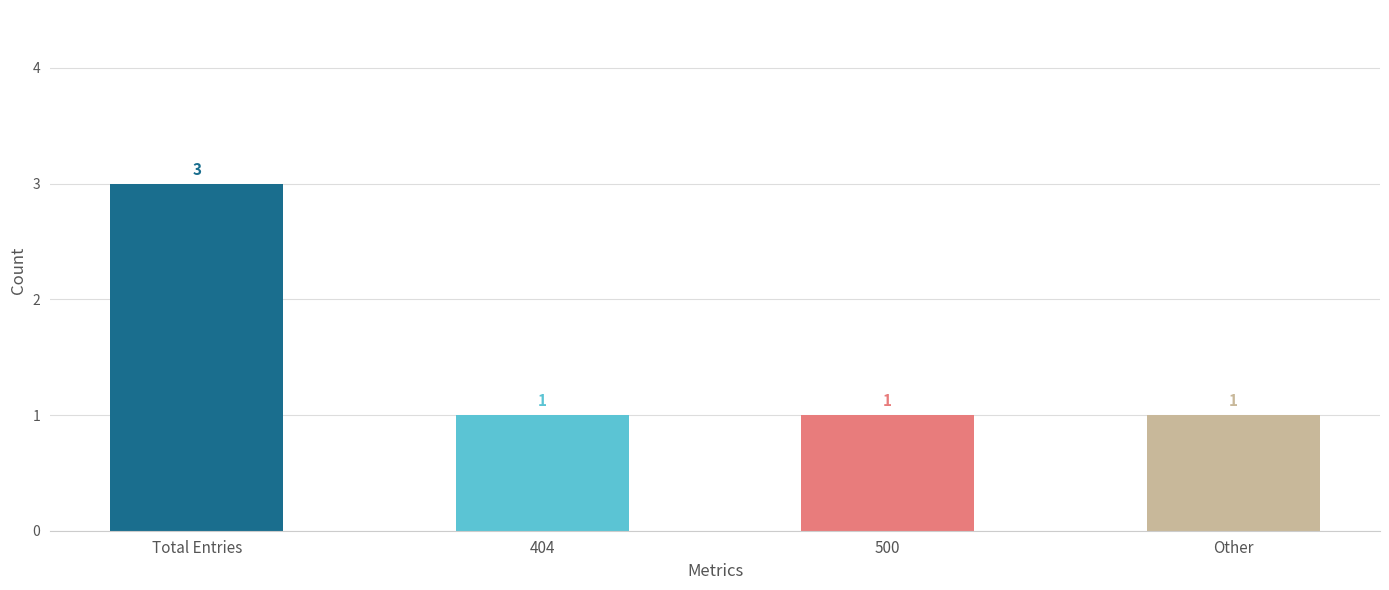

The chart shows a value of 1 at 404. True or false?

True